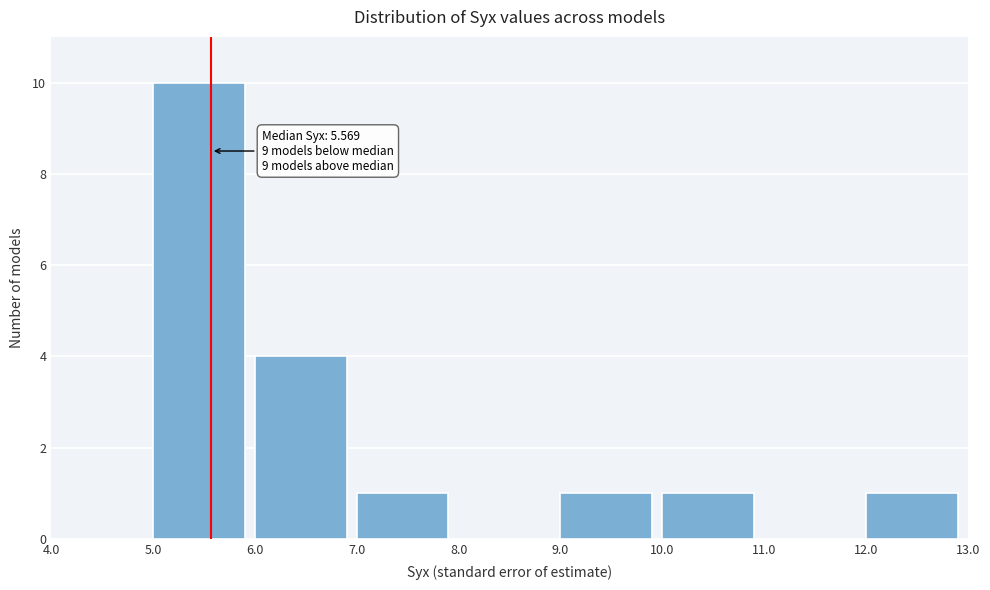

Over which range of the x-axis is the bar tallest?

5.0 to 6.0